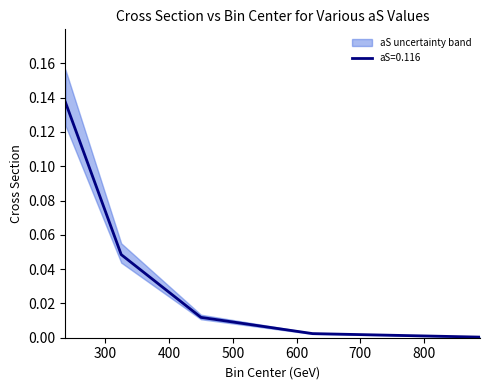

What is the label of the 1st point from the right?

887.5